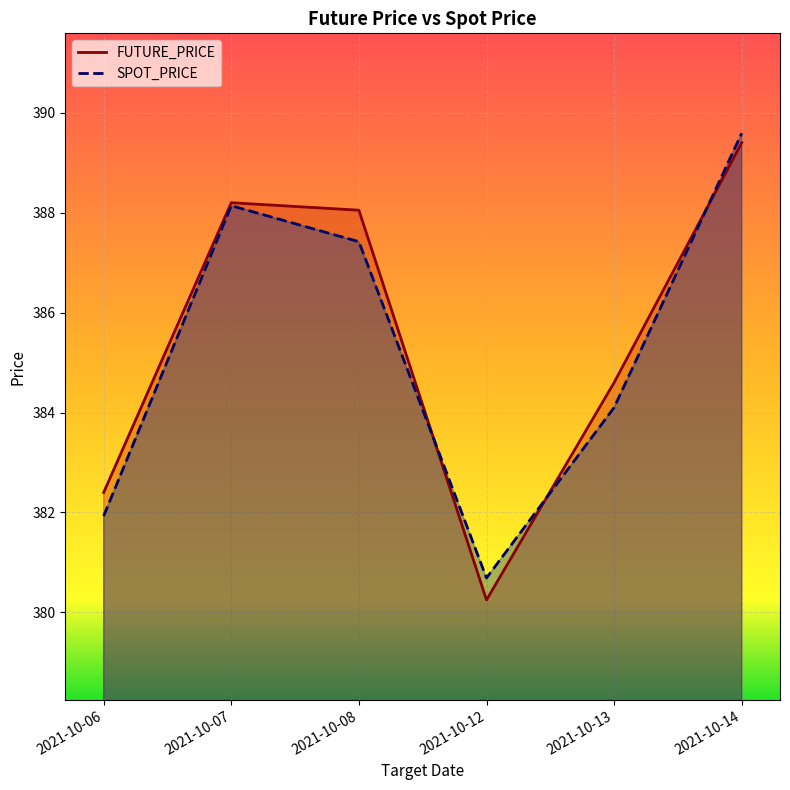

Is the value of SPOT_PRICE at 2021-10-14 greater than the value of FUTURE_PRICE at 2021-10-06?

Yes